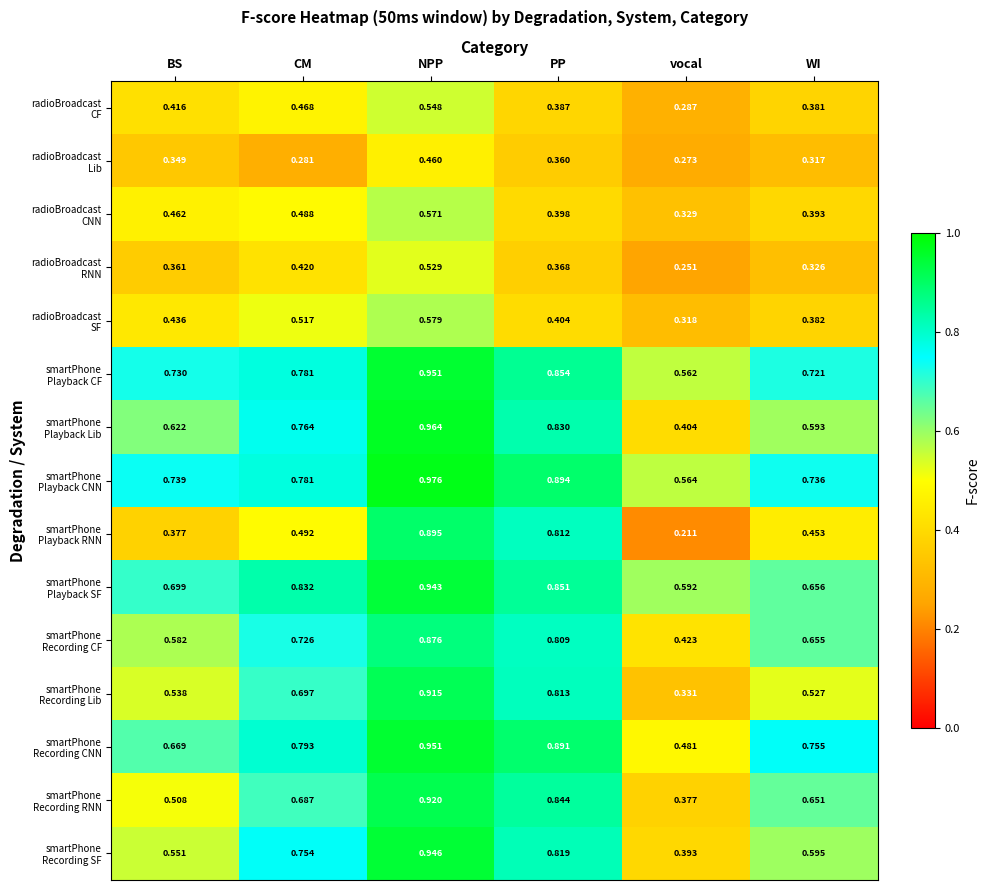

At which category is the sum across all series the highest?

NPP